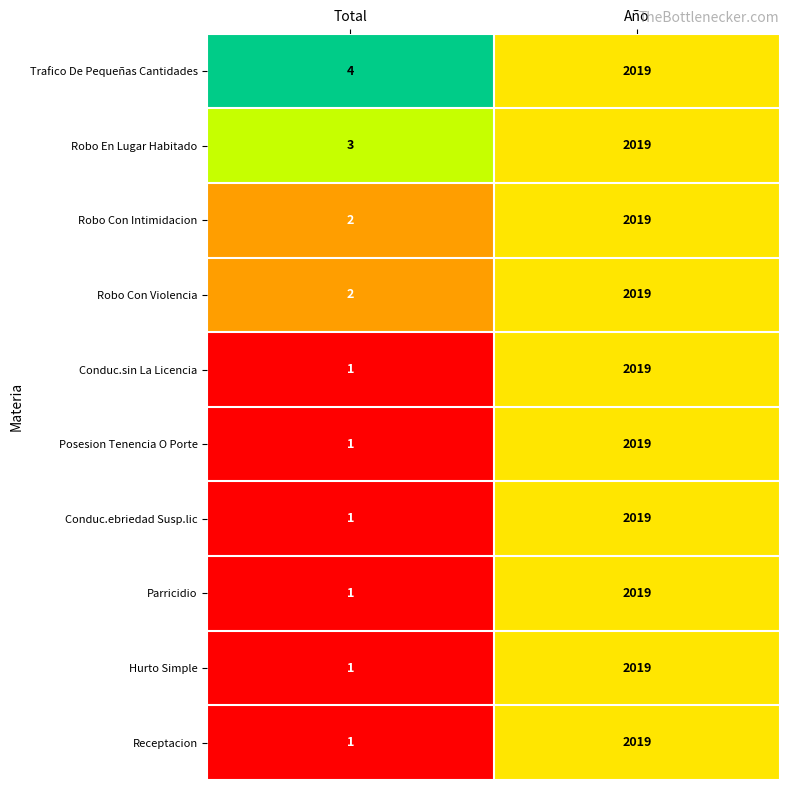

What is the total value across all series at Año?

20190